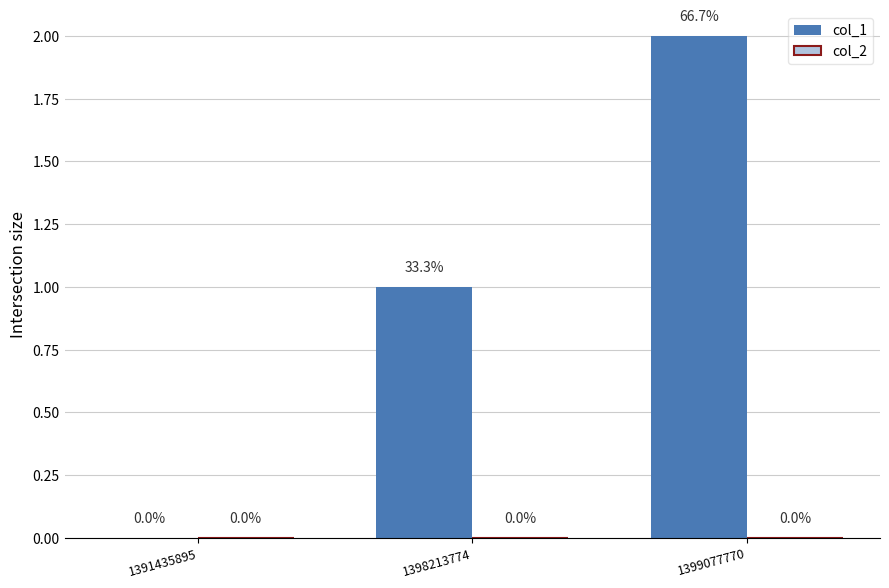

True or false: the data shows 0 at 1391435895.

True